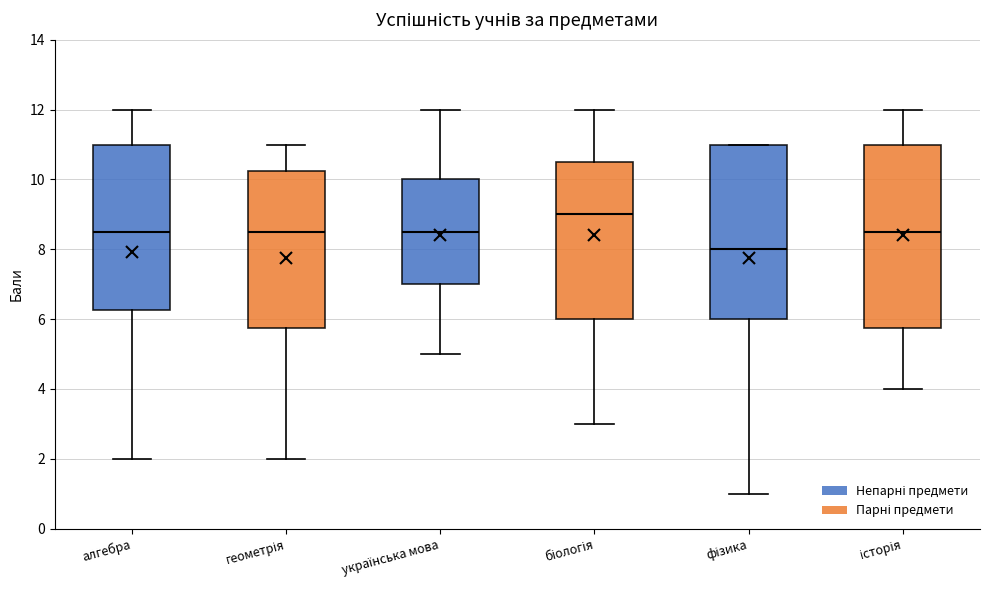

Reading left to right, read every box against the y-axis: the position of its median line, the range the box covers, and the ends of its whiskers. The values are not printed on the chart, so give them approximately, as read against the axis.

алгебра: median 8.6, box 6.2 to 11.0, whiskers 2.0 to 12.0
геометрія: median 8.6, box 5.8 to 10.2, whiskers 2.0 to 11.0
українська мова: median 8.6, box 7.0 to 10.0, whiskers 5.0 to 12.0
біологія: median 9.0, box 6.0 to 10.6, whiskers 3.0 to 12.0
фізика: median 8.0, box 6.0 to 11.0, whiskers 1.0 to 11.0
історія: median 8.6, box 5.8 to 11.0, whiskers 4.0 to 12.0